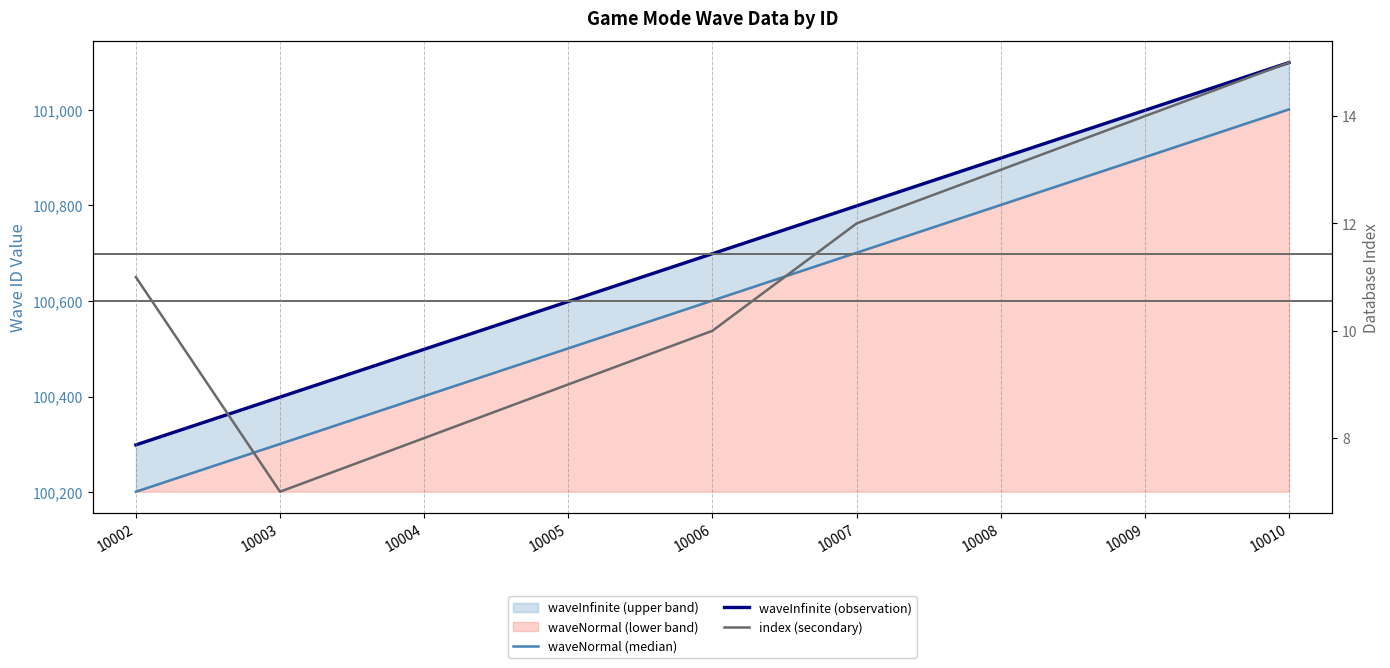

True or false: waveNormal (median) and index (secondary) cross at least once.

False